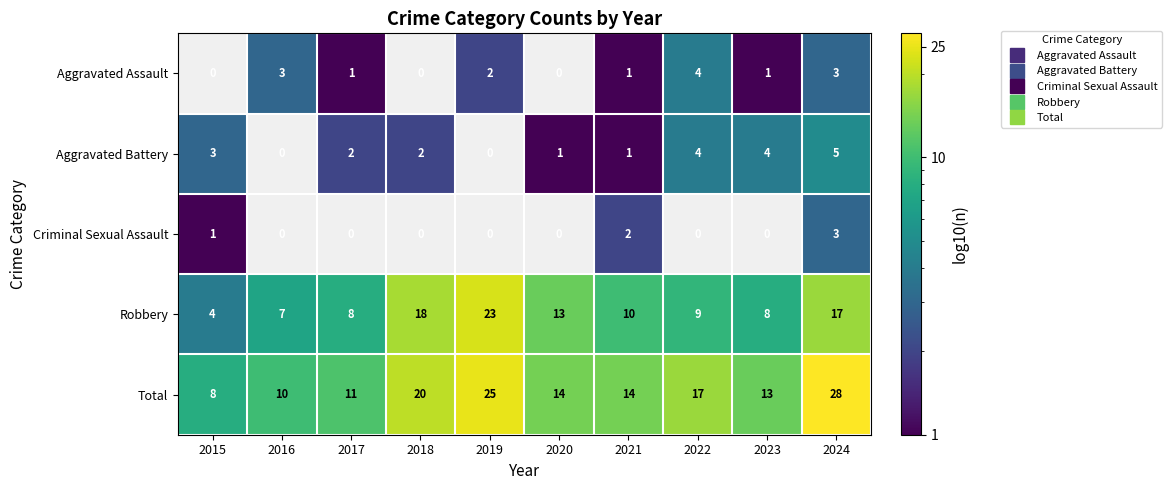

Between 2015 and 2017, which series saw the biggest shift?

Robbery